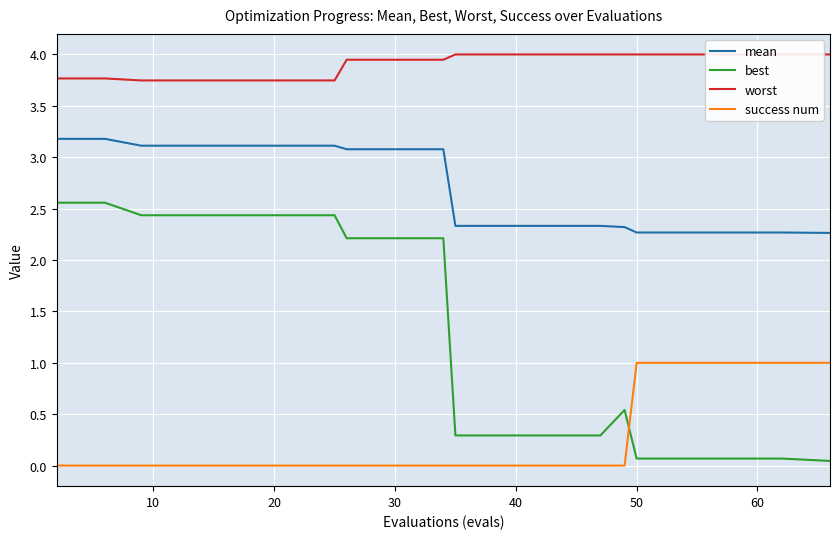

True or false: success num and mean intersect in this chart.

False